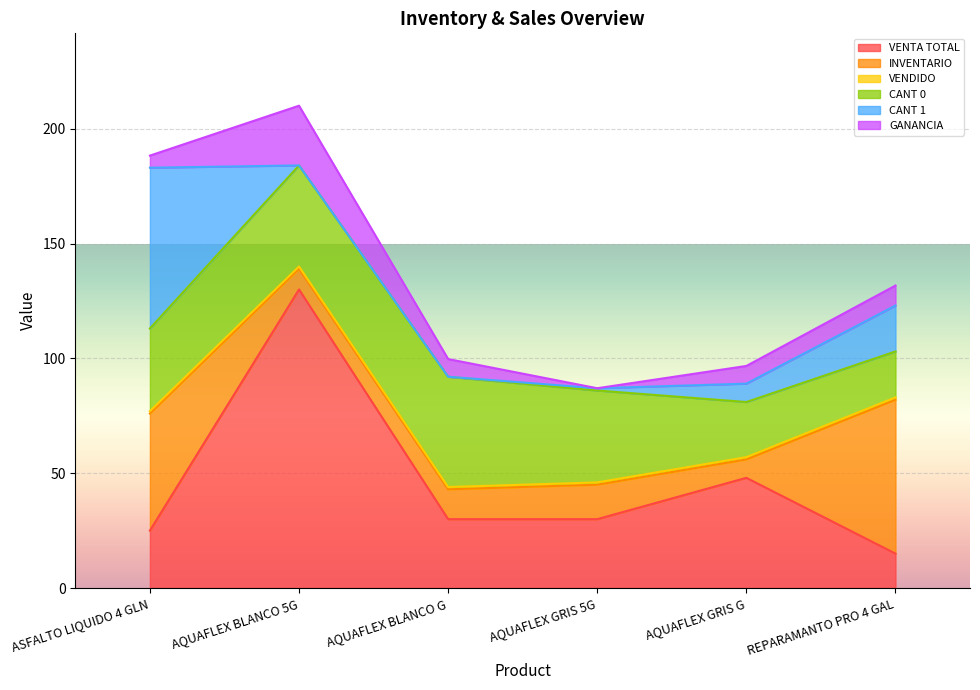

Reading left to right, list all the values displayed in this chart.

VENTA TOTAL: ASFALTO LIQUIDO 4 GLN=25.0	AQUAFLEX BLANCO 5G=130.0	AQUAFLEX BLANCO G=30.0	AQUAFLEX GRIS 5G=30.0	AQUAFLEX GRIS G=48.0	REPARAMANTO PRO 4 GAL=15.0
INVENTARIO: ASFALTO LIQUIDO 4 GLN=51.0	AQUAFLEX BLANCO 5G=9.0	AQUAFLEX BLANCO G=13.0	AQUAFLEX GRIS 5G=15.0	AQUAFLEX GRIS G=8.0	REPARAMANTO PRO 4 GAL=67.0
VENDIDO: ASFALTO LIQUIDO 4 GLN=1.0	AQUAFLEX BLANCO 5G=1.0	AQUAFLEX BLANCO G=1.0	AQUAFLEX GRIS 5G=1.0	AQUAFLEX GRIS G=1.0	REPARAMANTO PRO 4 GAL=1.0
CANT 0: ASFALTO LIQUIDO 4 GLN=36.0	AQUAFLEX BLANCO 5G=44.0	AQUAFLEX BLANCO G=48.0	AQUAFLEX GRIS 5G=40.0	AQUAFLEX GRIS G=24.0	REPARAMANTO PRO 4 GAL=20.0
CANT 1: ASFALTO LIQUIDO 4 GLN=70.0	AQUAFLEX BLANCO 5G=0.0	AQUAFLEX BLANCO G=0.0	AQUAFLEX GRIS 5G=1.0	AQUAFLEX GRIS G=8.0	REPARAMANTO PRO 4 GAL=20.0
GANANCIA: ASFALTO LIQUIDO 4 GLN=5.3	AQUAFLEX BLANCO 5G=26.0	AQUAFLEX BLANCO G=7.7	AQUAFLEX GRIS 5G=0.0	AQUAFLEX GRIS G=7.7	REPARAMANTO PRO 4 GAL=8.7